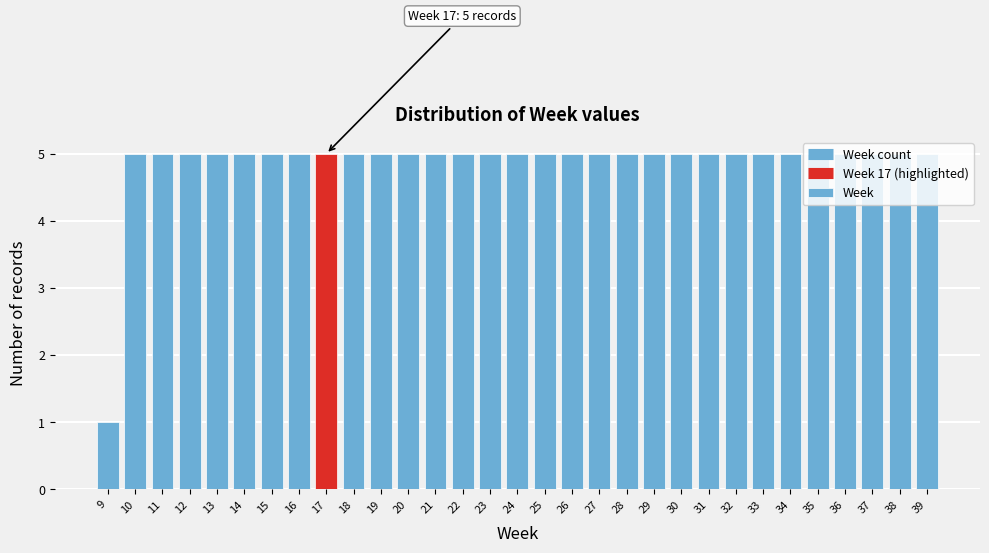

What is the change in value from 9 to 22?

+4